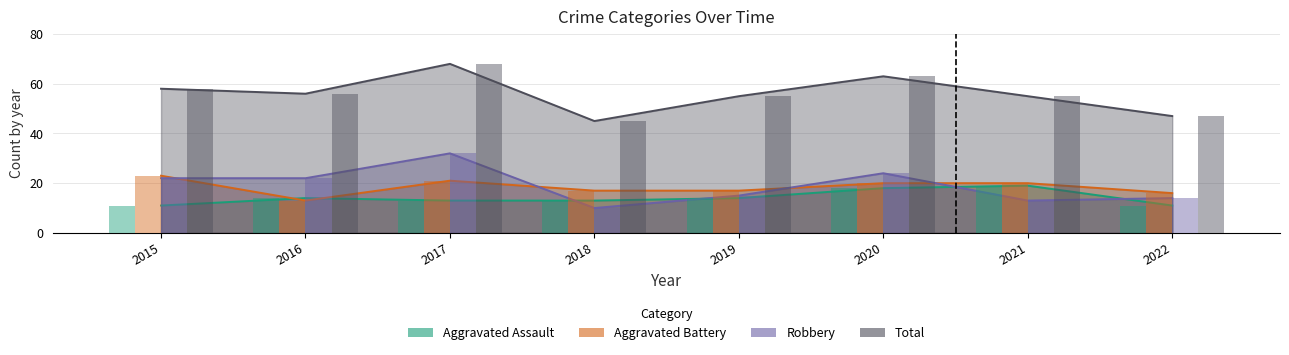

What is the value of the Total bar at the 6th from the left?

63